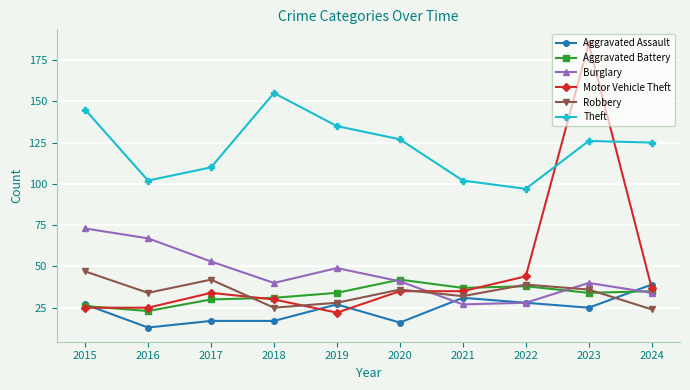

At which label does Theft reach its peak?

2018